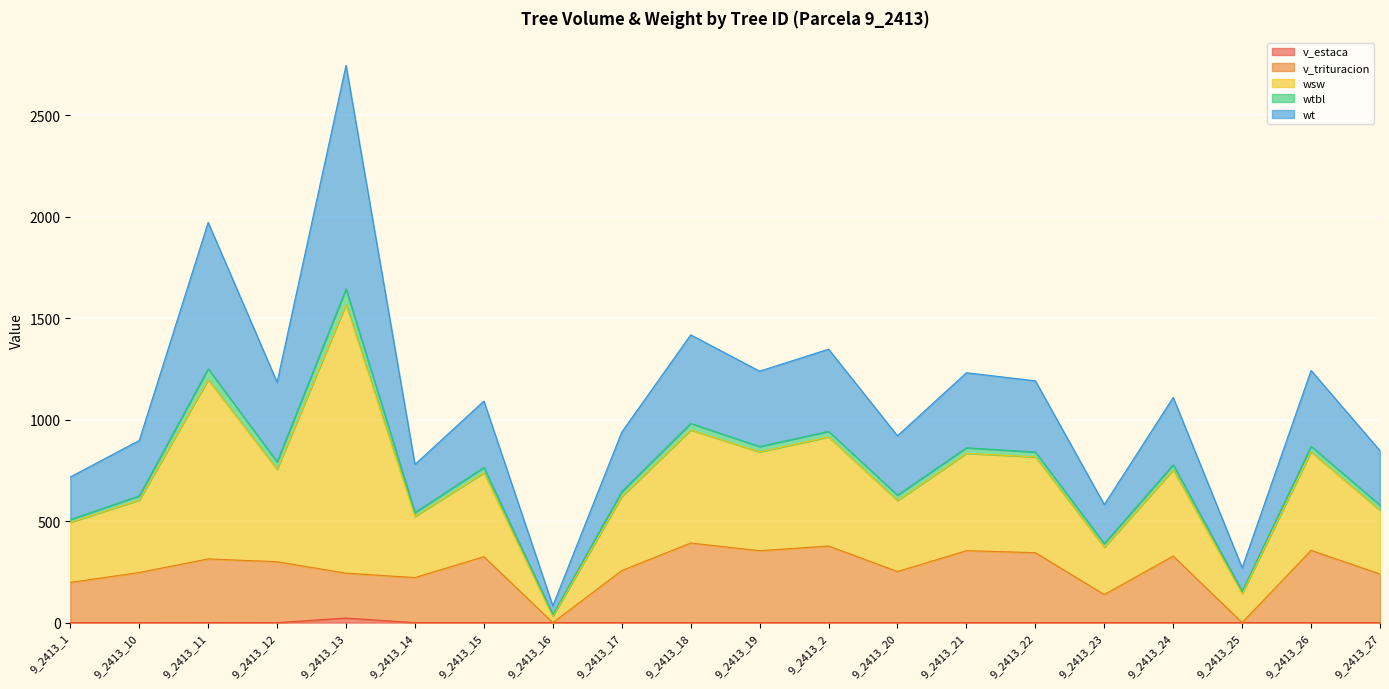

Between 9_2413_17 and 9_2413_18, which is larger?

9_2413_17